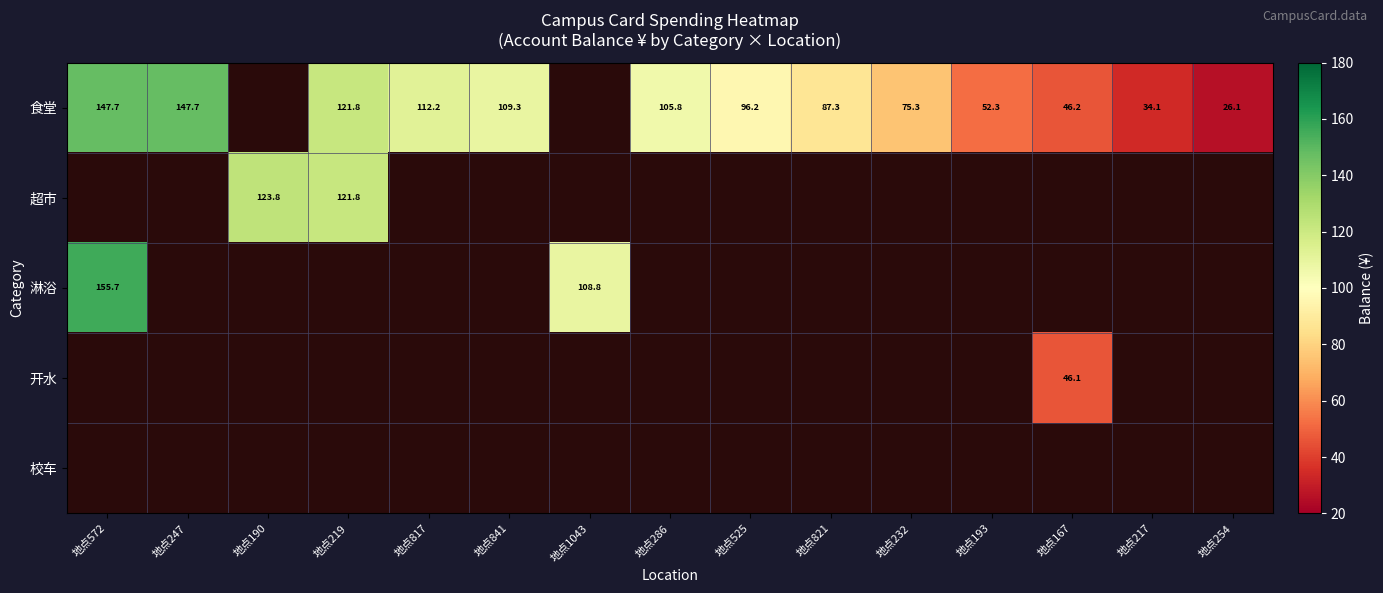

The value of 食堂 at 地点525 is 96.2. True or false?

True